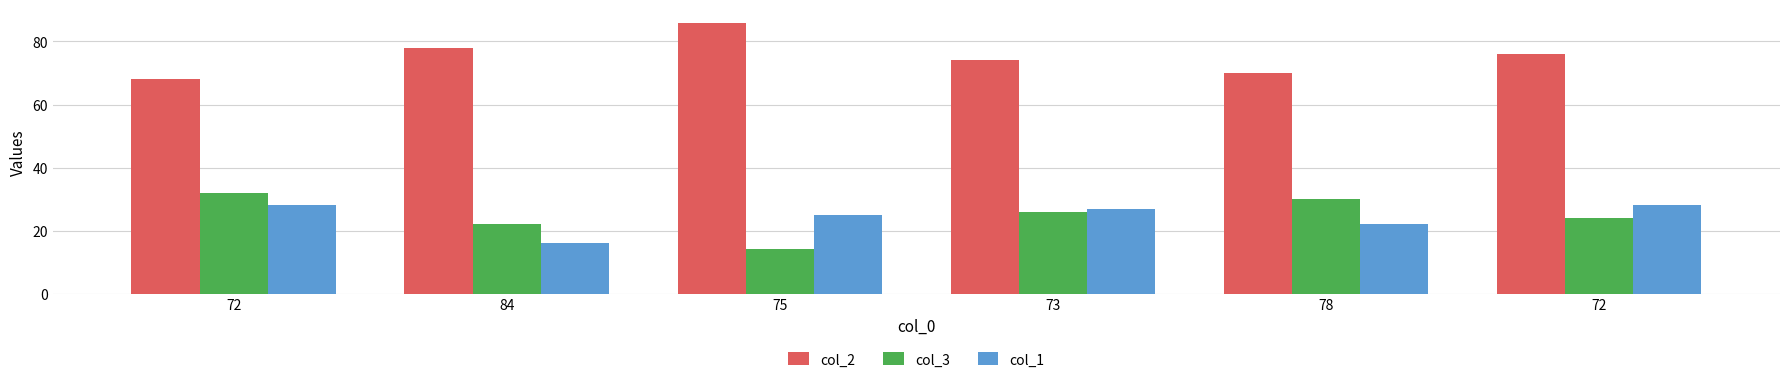

Where does the col_2 series first go above 76?

84